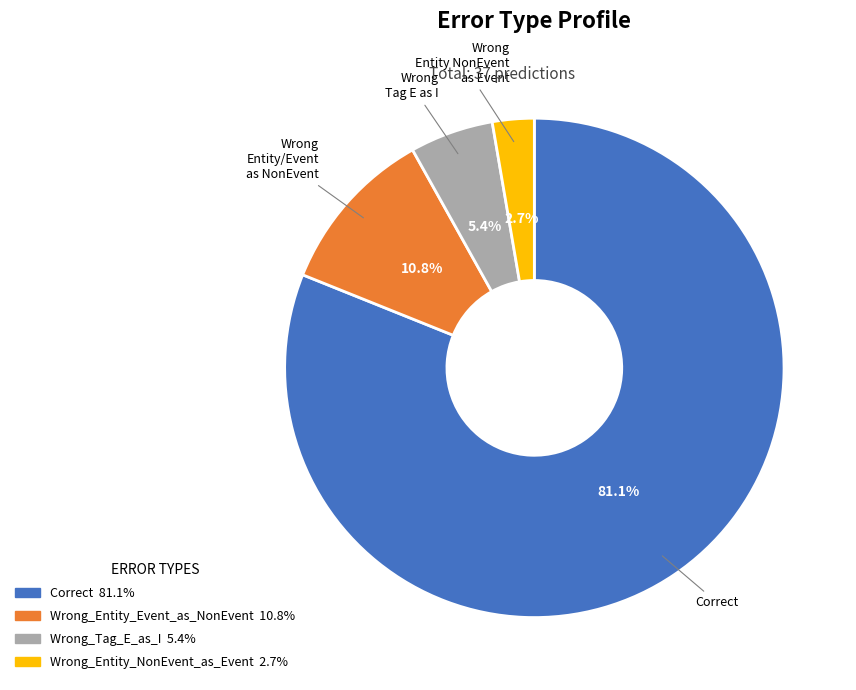

How many slices are in this pie chart?

4